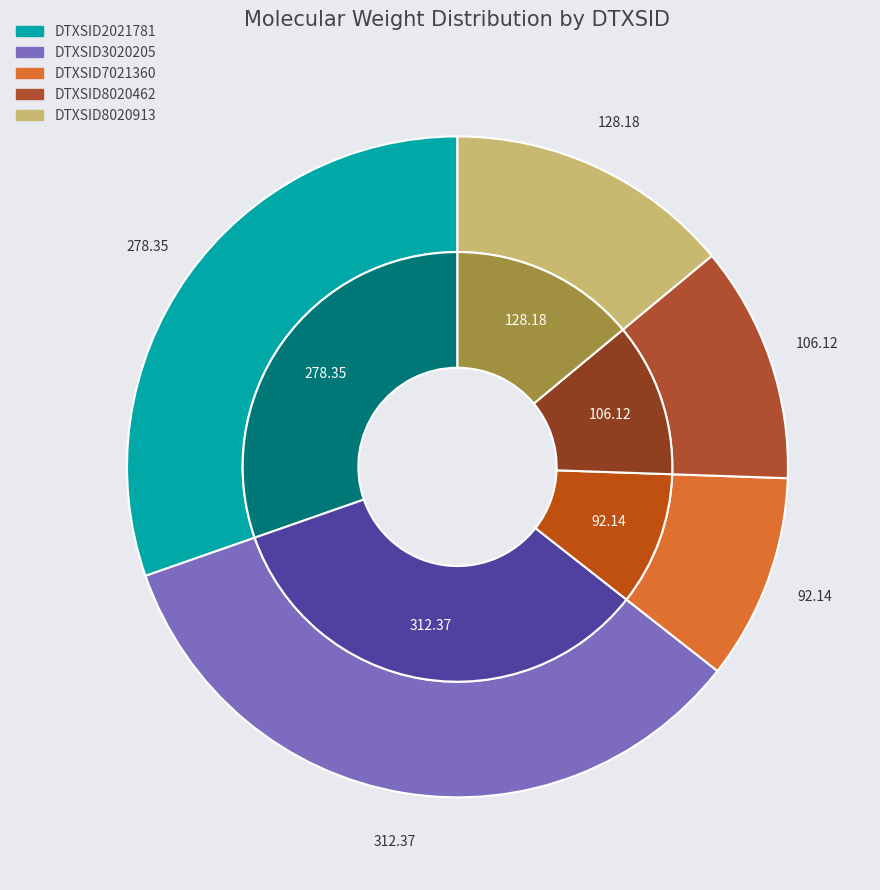

Combined, do DTXSID8020913 and DTXSID8020462 account for over 50%?

No